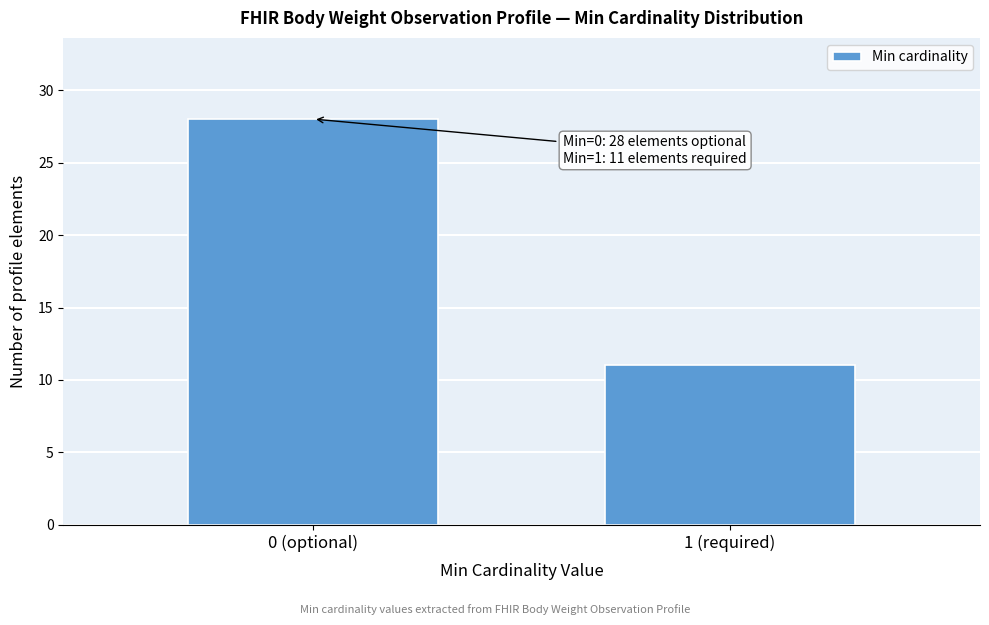

Reading left to right, list all the values displayed in this chart.

28	11